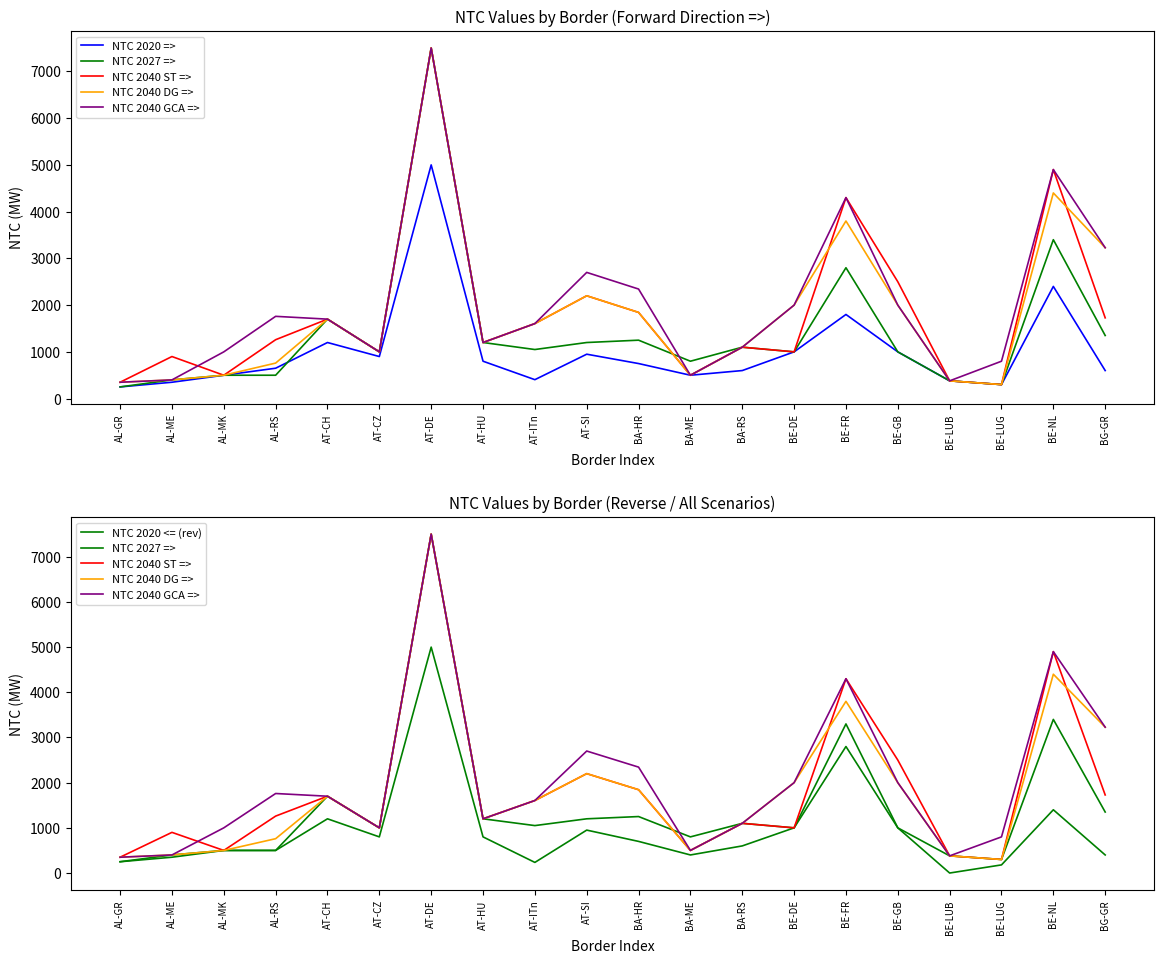

At which category is the sum across all series the highest?

AT-DE